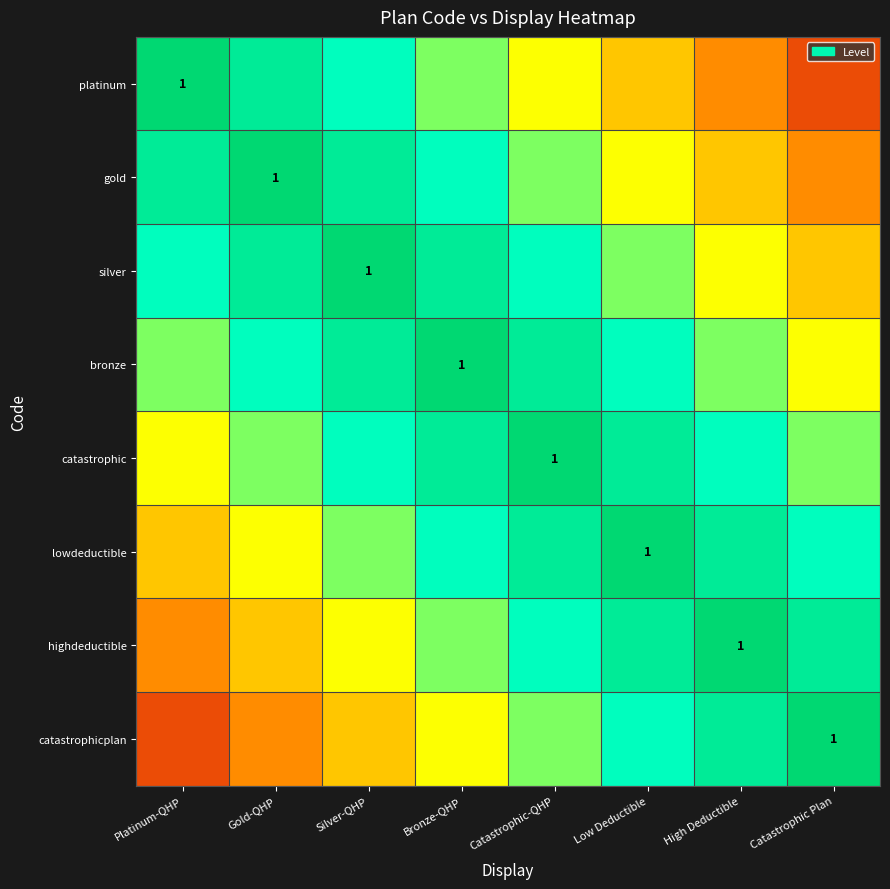

True or false: catastrophic has a value of 0.2 at High Deductible.

False